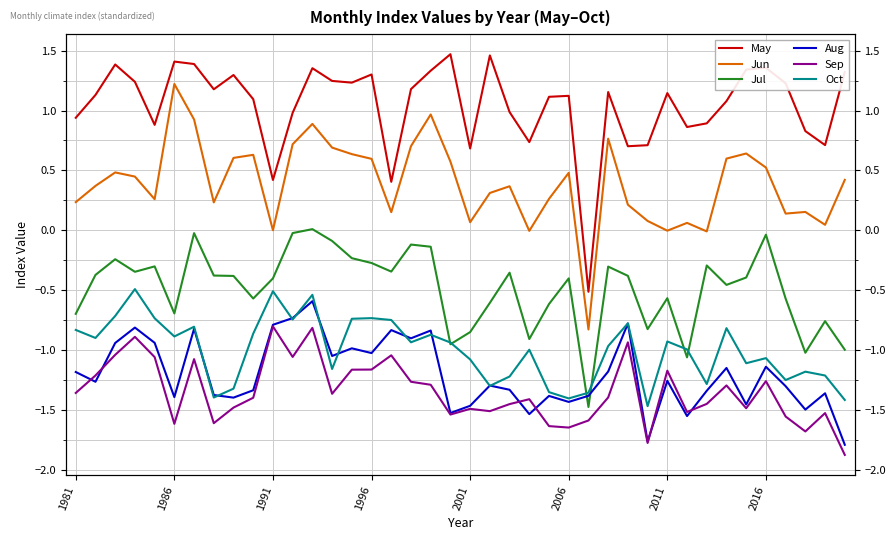

Where does the Jul series first go above 0?

12